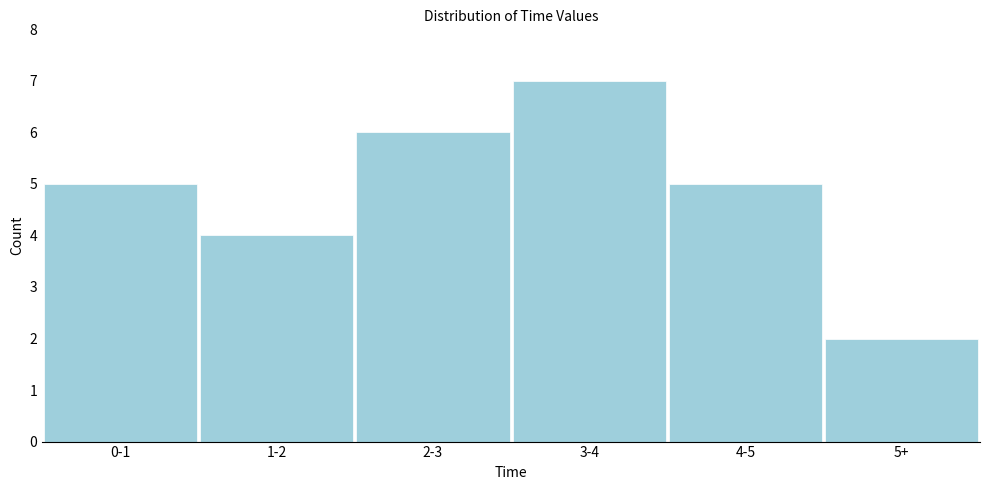

Reading left to right, list all the values displayed in this chart.

0-1=5	1-2=4	2-3=6	3-4=7	4-5=5	5+=2